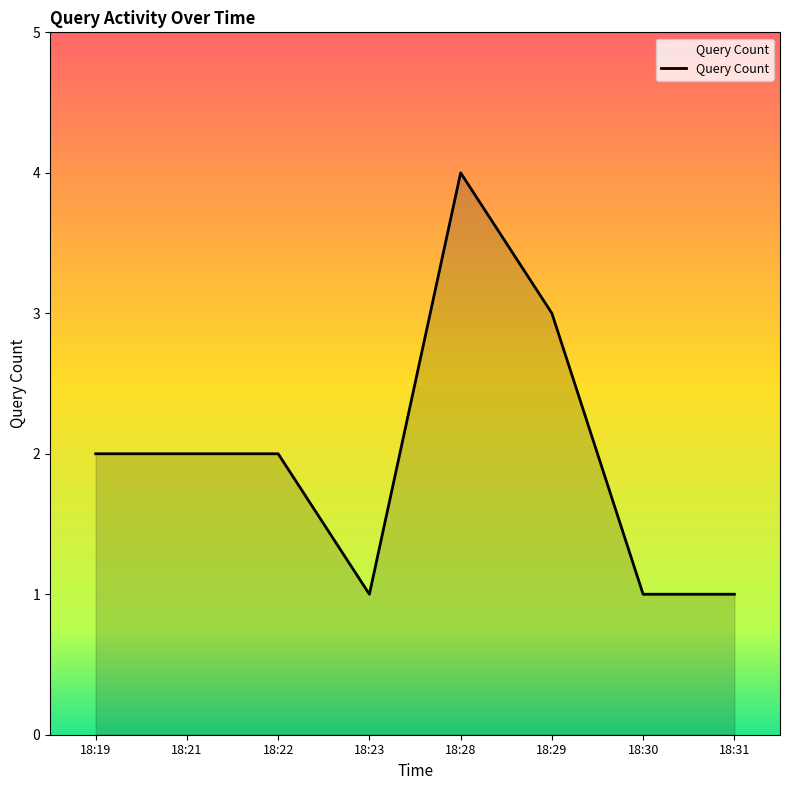

What value does the data have at 18:19?

2